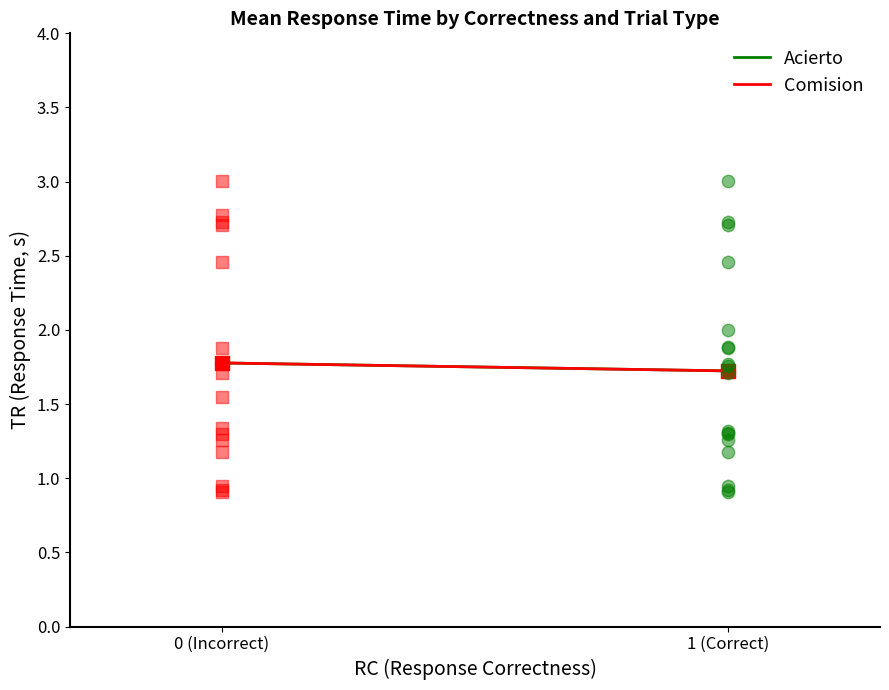

At which category is the sum across all series the highest?

0 (Incorrect)